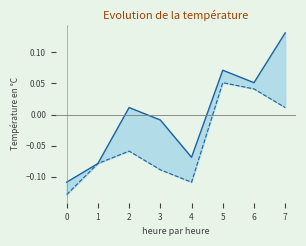

The 最低线 series shows -0.1 at 2. True or false?

False